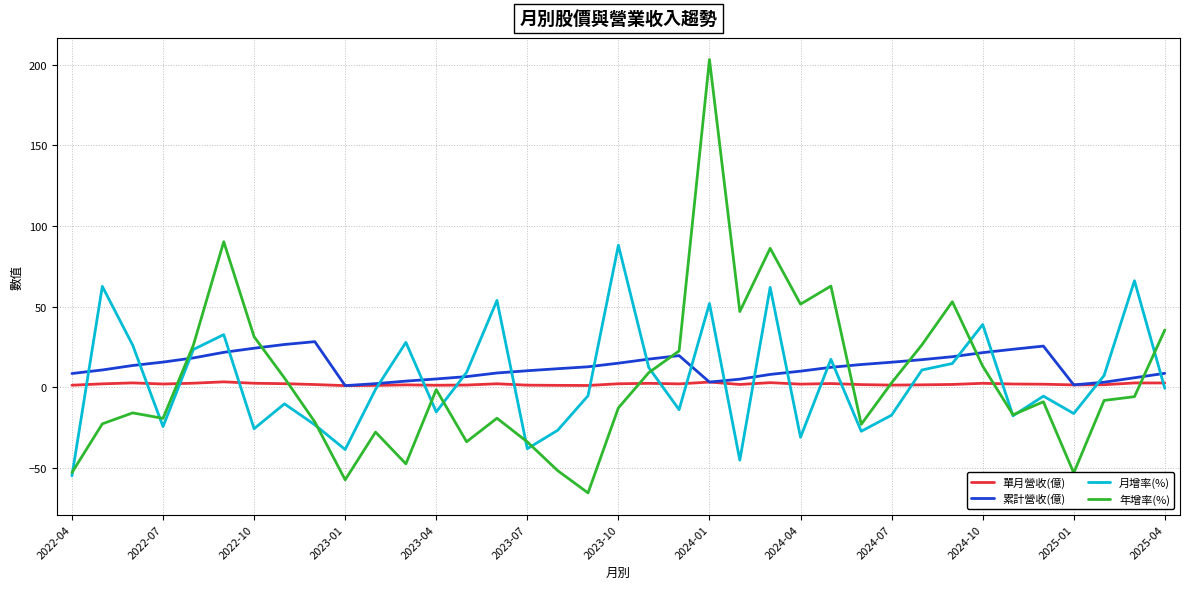

What is the smallest value displayed?

-65.4